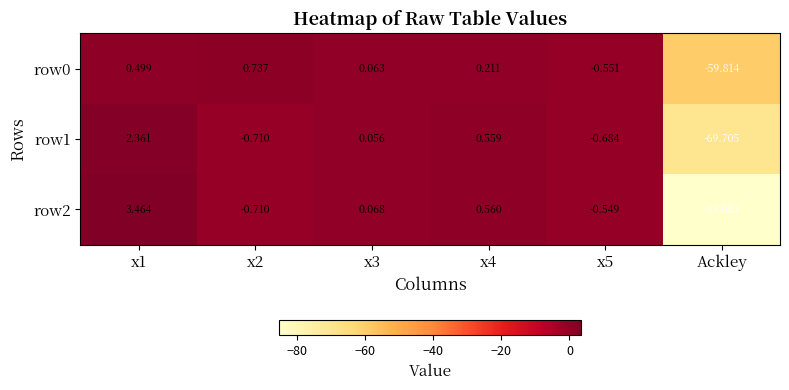

Which category has the lowest value in the row2 series?

Ackley